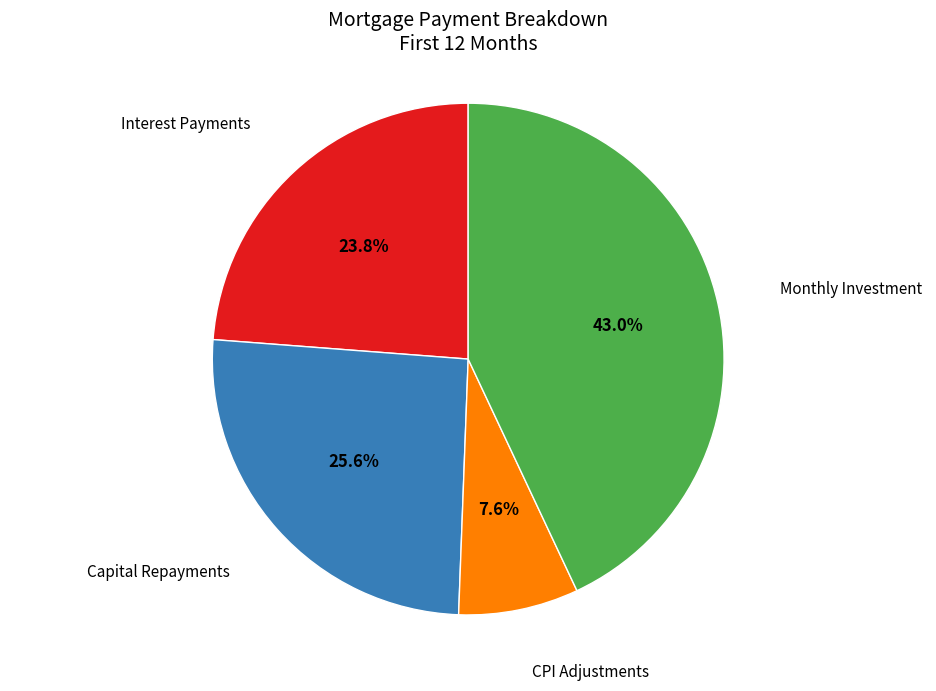

Is there any slice that represents more than half of the pie?

No